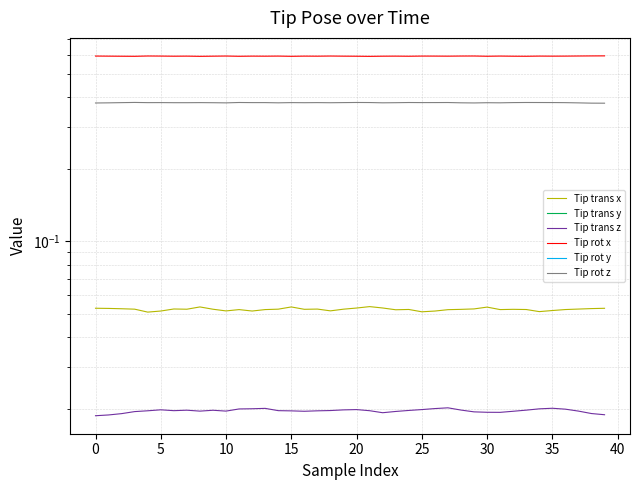

True or false: Tip trans z and Tip rot z cross at least once.

False